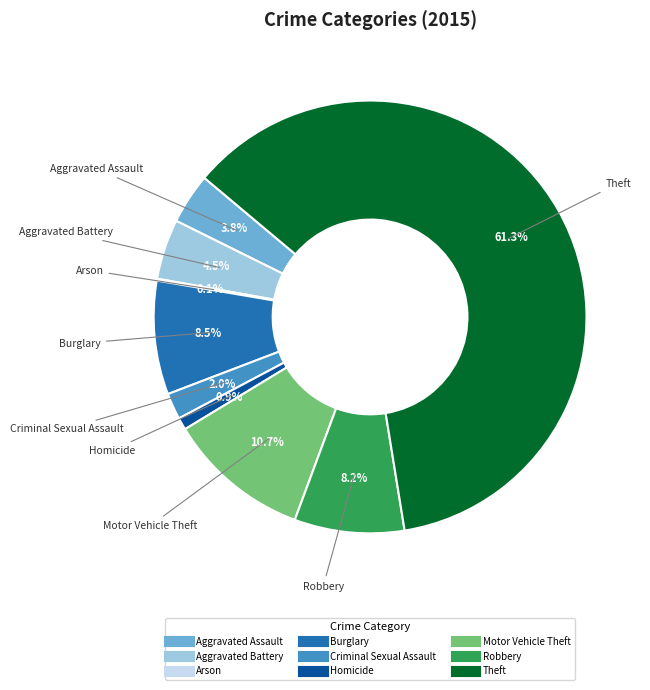

What is the ratio of the value at Aggravated Battery to the value at Homicide?

4.9